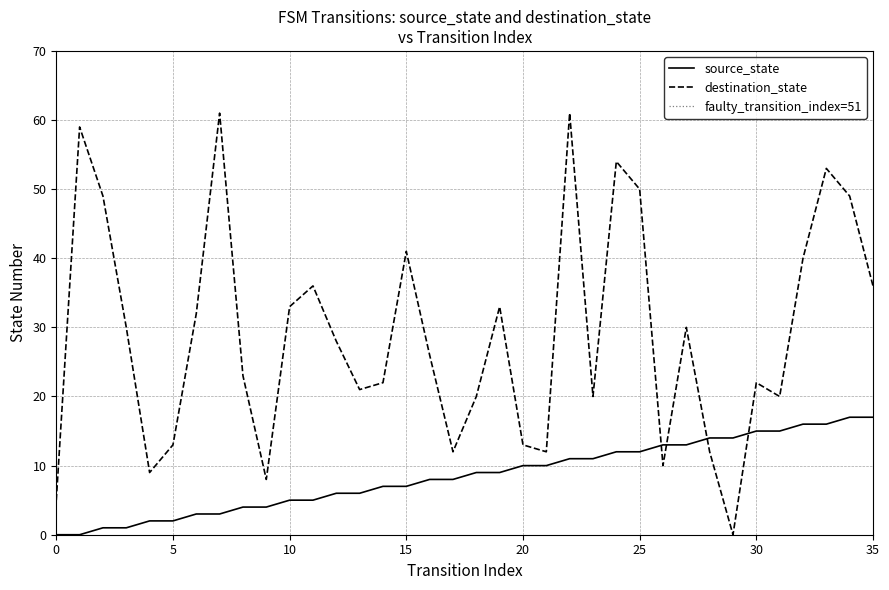

True or false: destination_state has a value of 10 at 18.

False